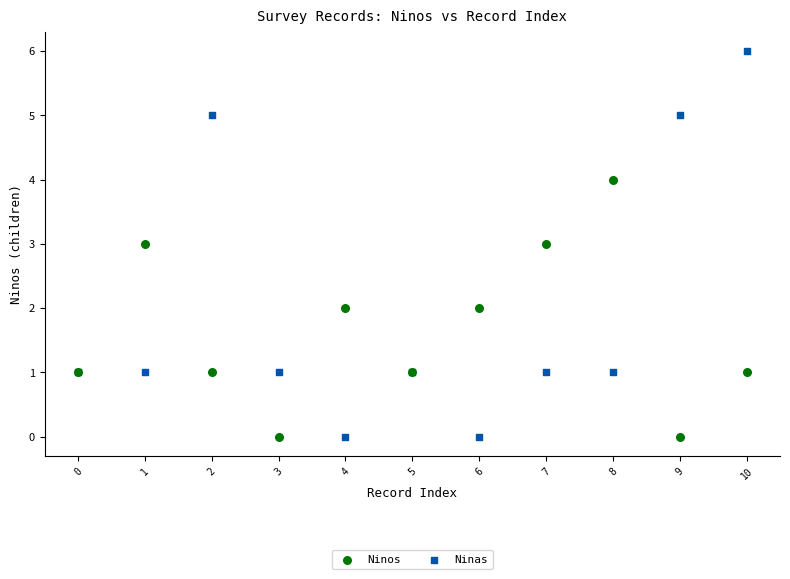

Which series contains the highest Y value?

Ninas